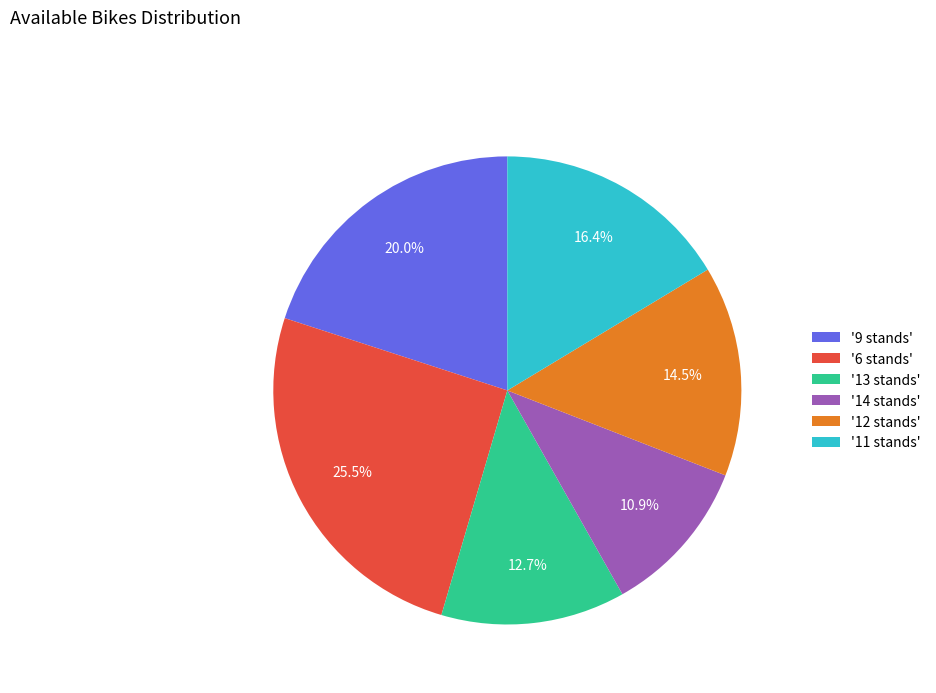

Which category has the smallest portion of the pie?

'14 stands'